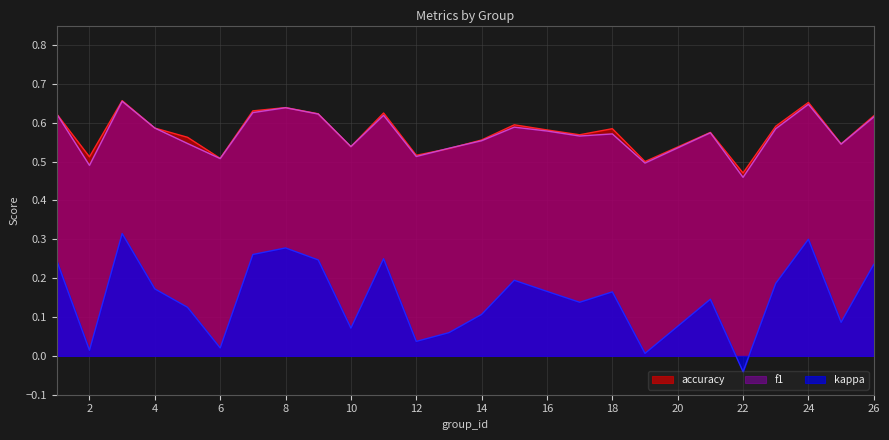

True or false: f1 and kappa cross at least once.

False